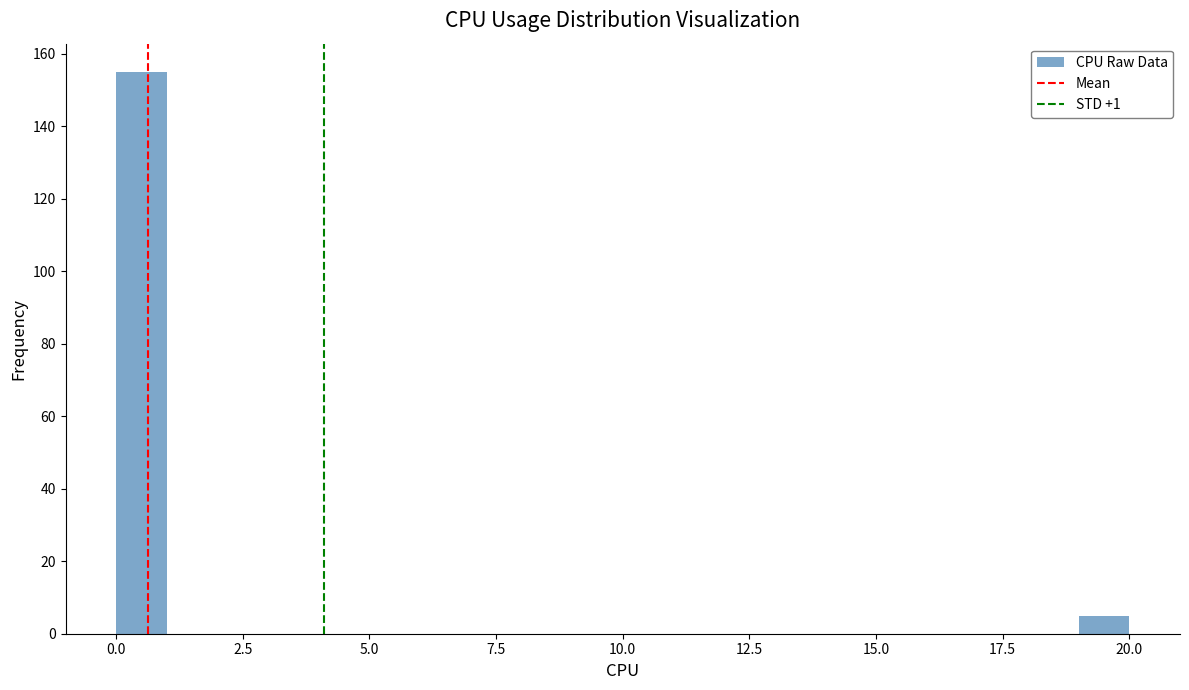

Around what value on the x-axis is the tallest bar? Give the approximate position of its centre, as read against the axis.

0.5